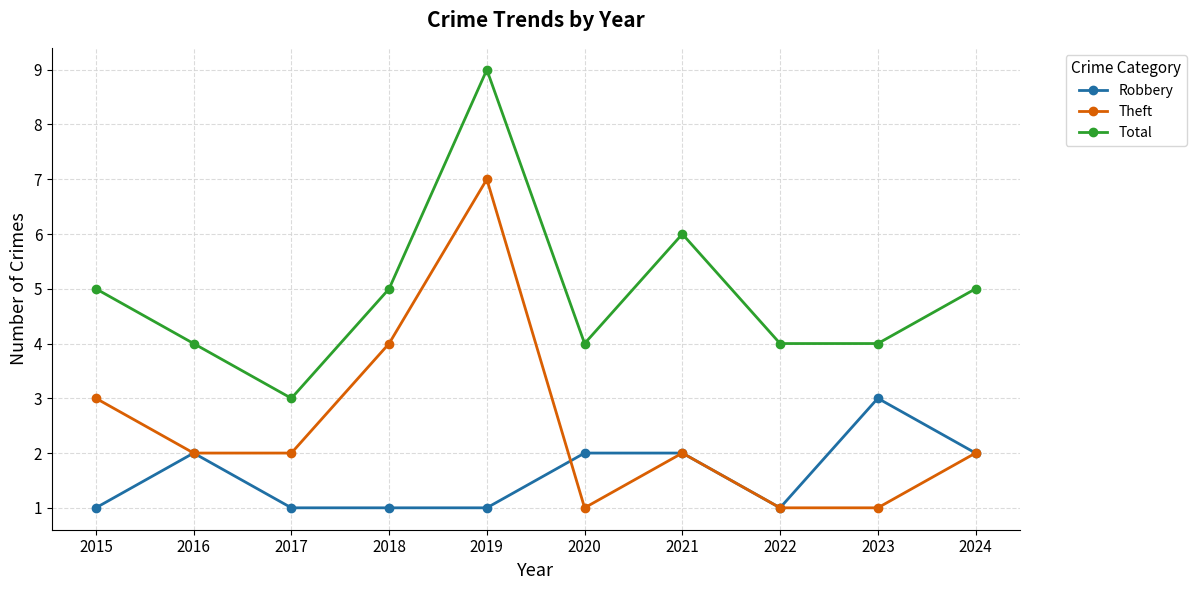

How many interior local peaks does the Theft series have?

2